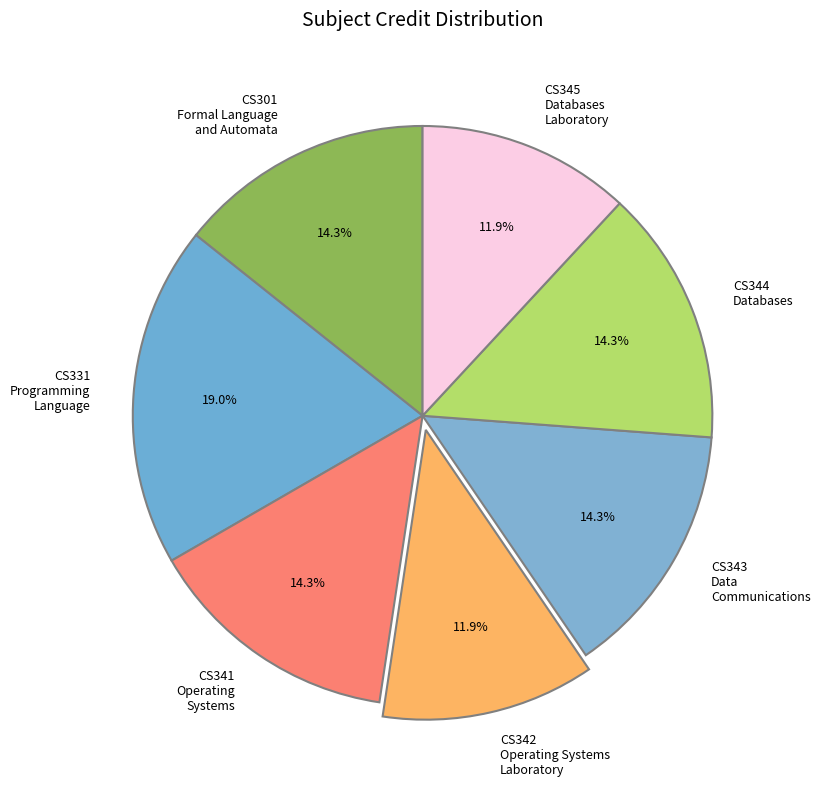

How many segments does this pie chart have?

7